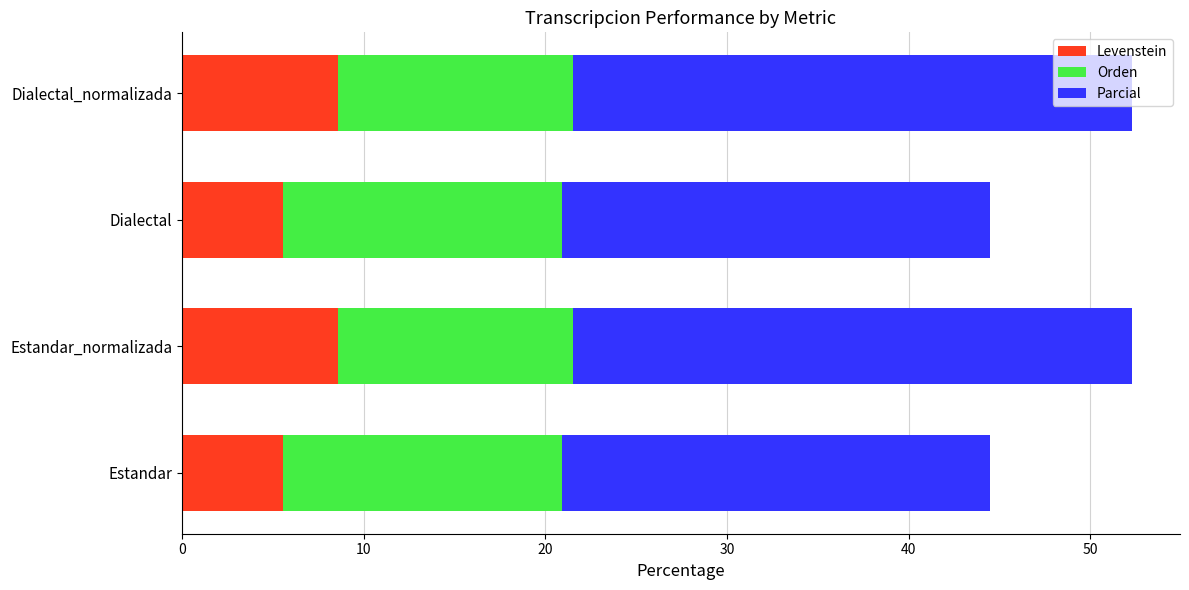

What is the total value across all series at Dialectal_normalizada?

52.3